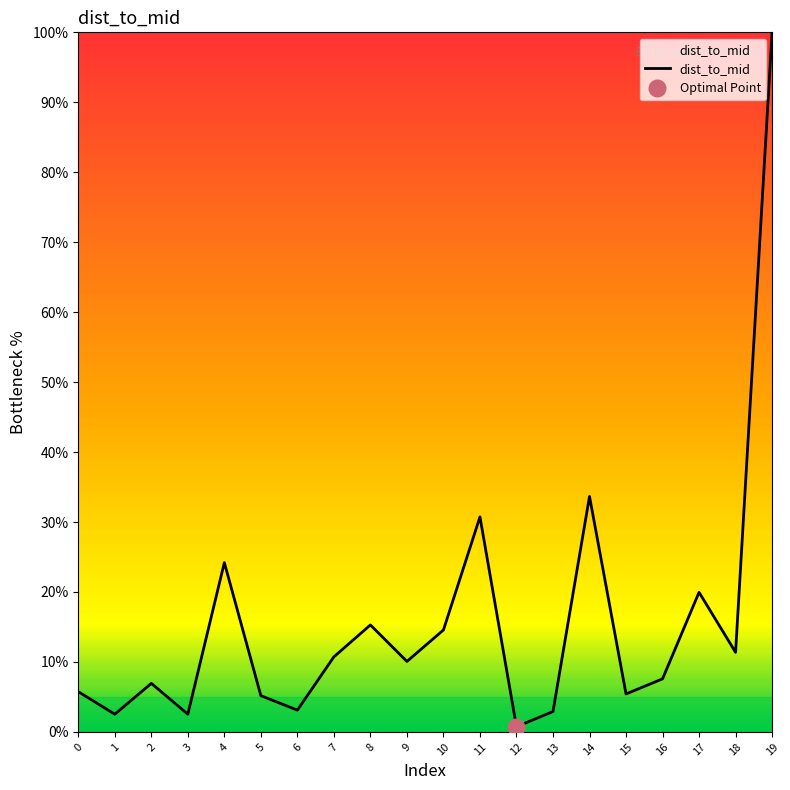

Between 7 and 13, which is larger?

7